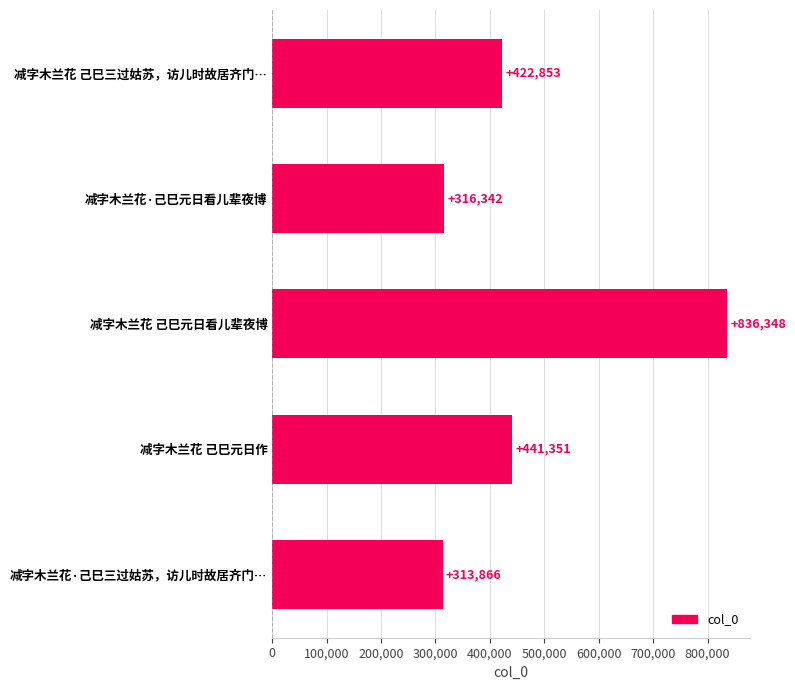

What is the difference between the second highest and minimum values?

127485